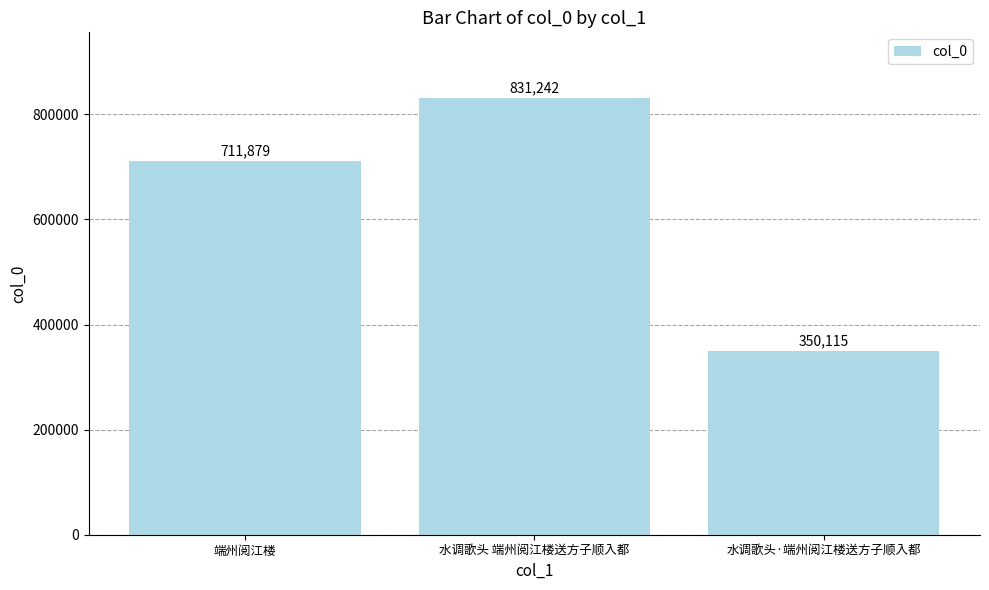

What position from the right is 水调歌头·端州阅江楼送方子顺入都?

1